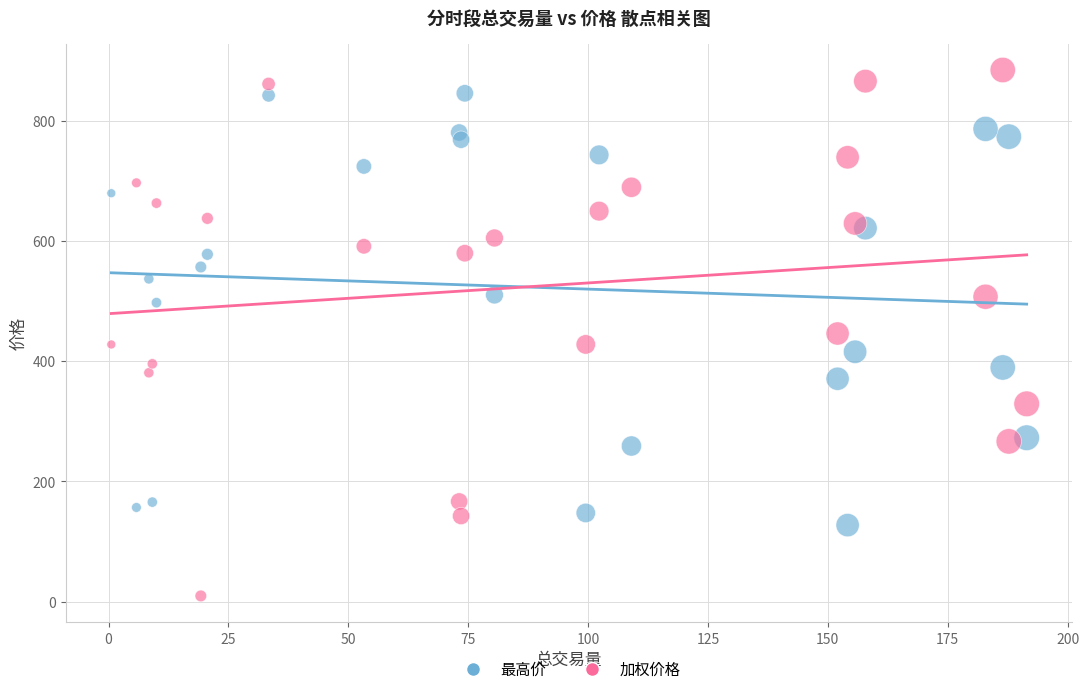

What are all the series names shown in the legend?

最高价, 加权价格